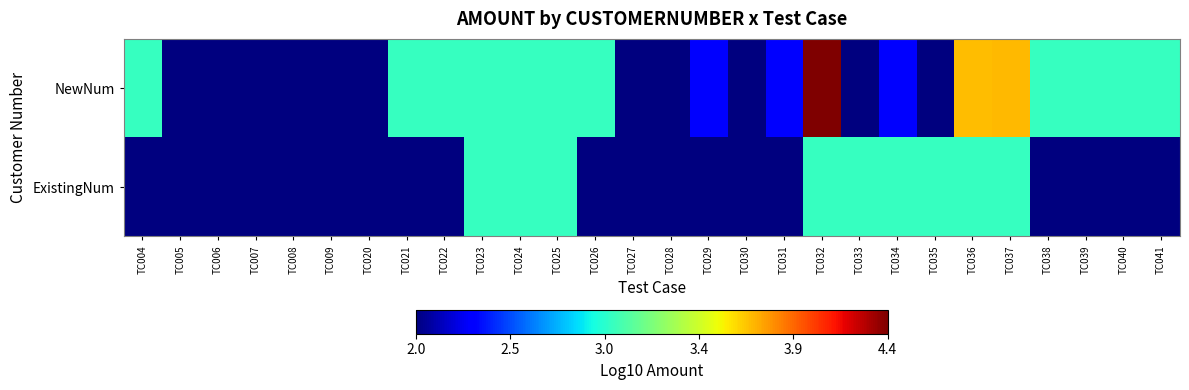

Which has a higher value, TC038 or TC031?

TC038